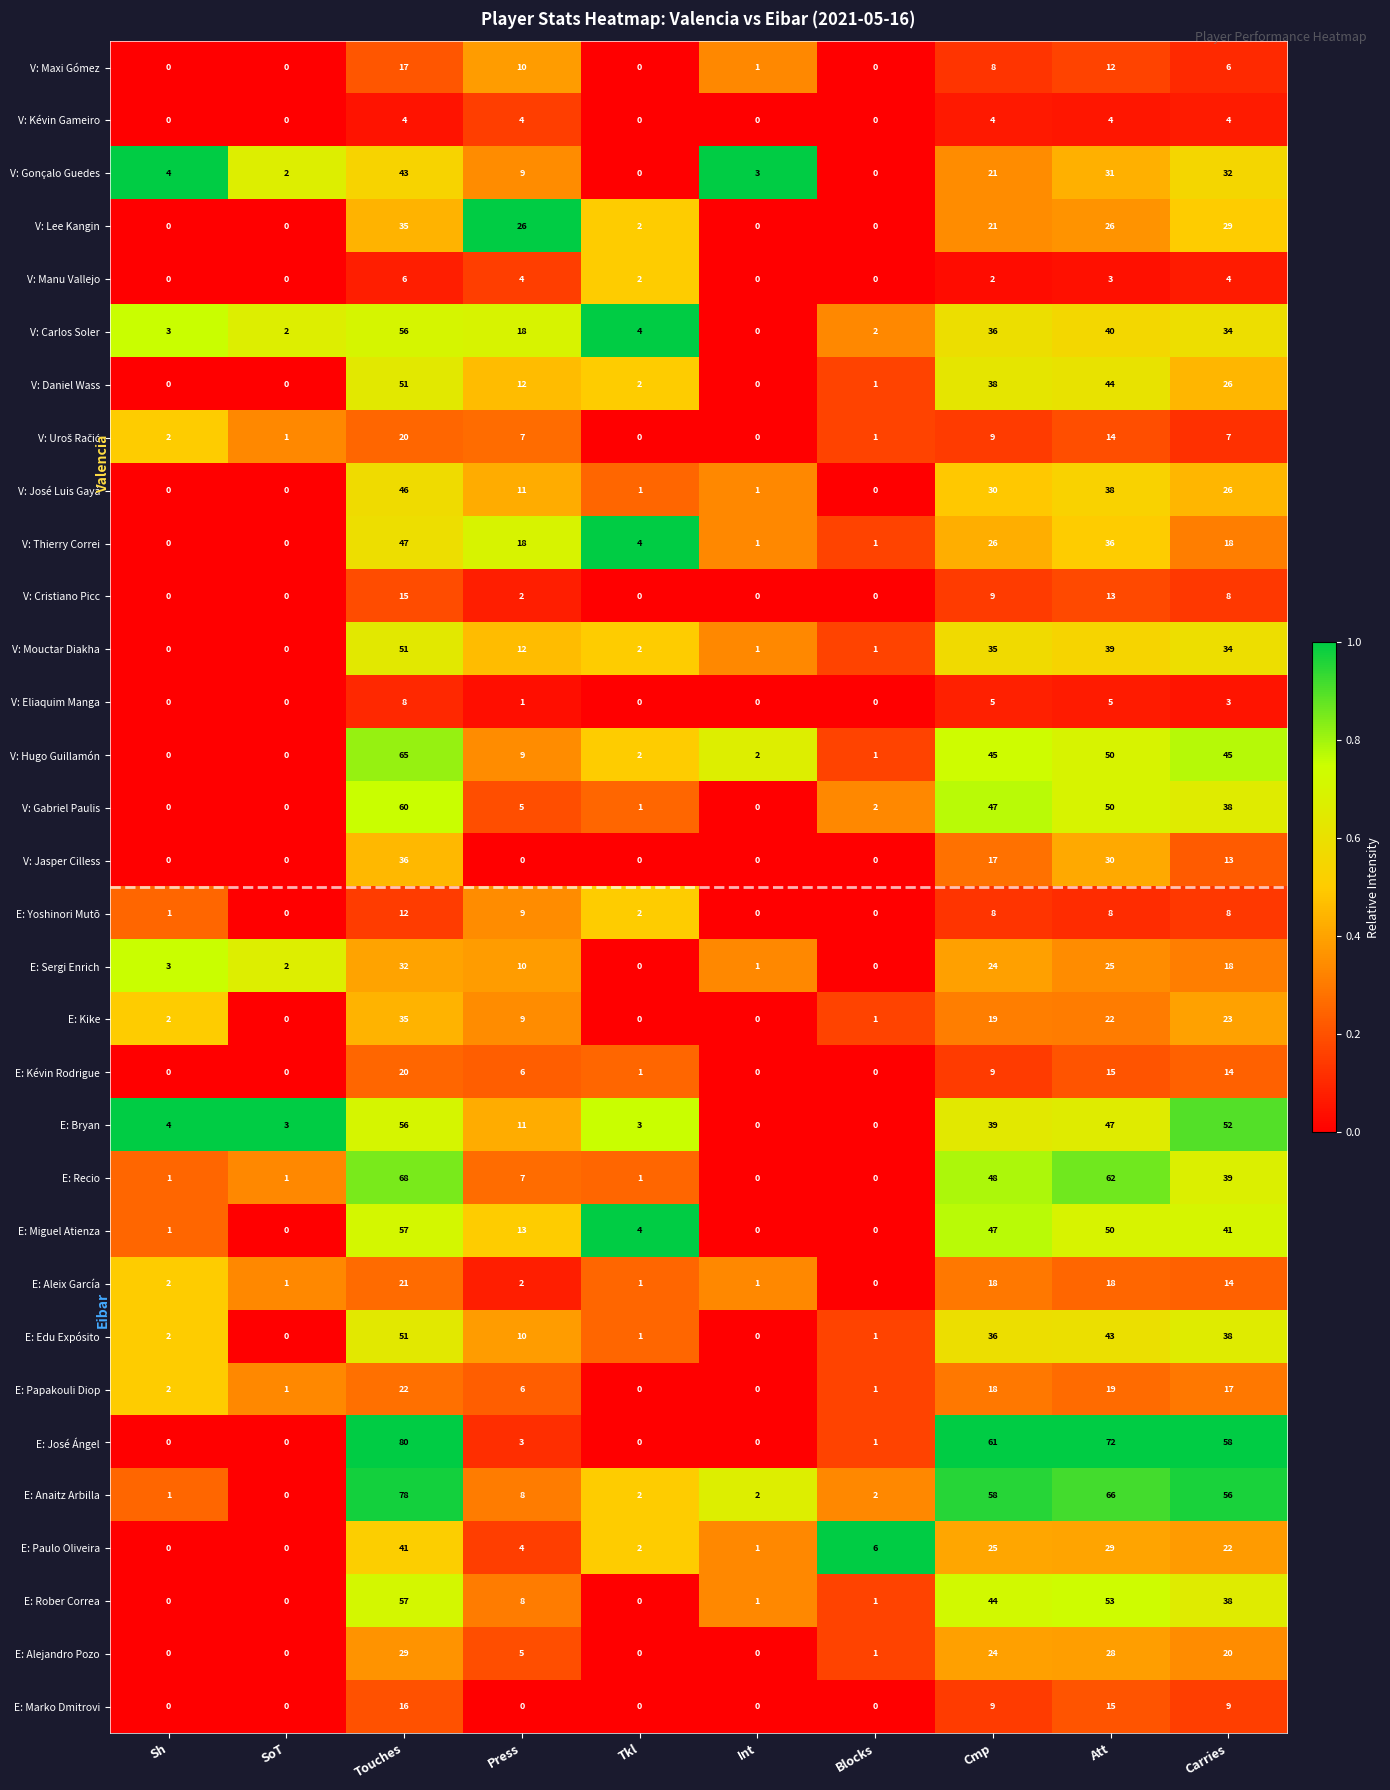

Is it true that E: Miguel Atienza equals 1 at Sh?

True